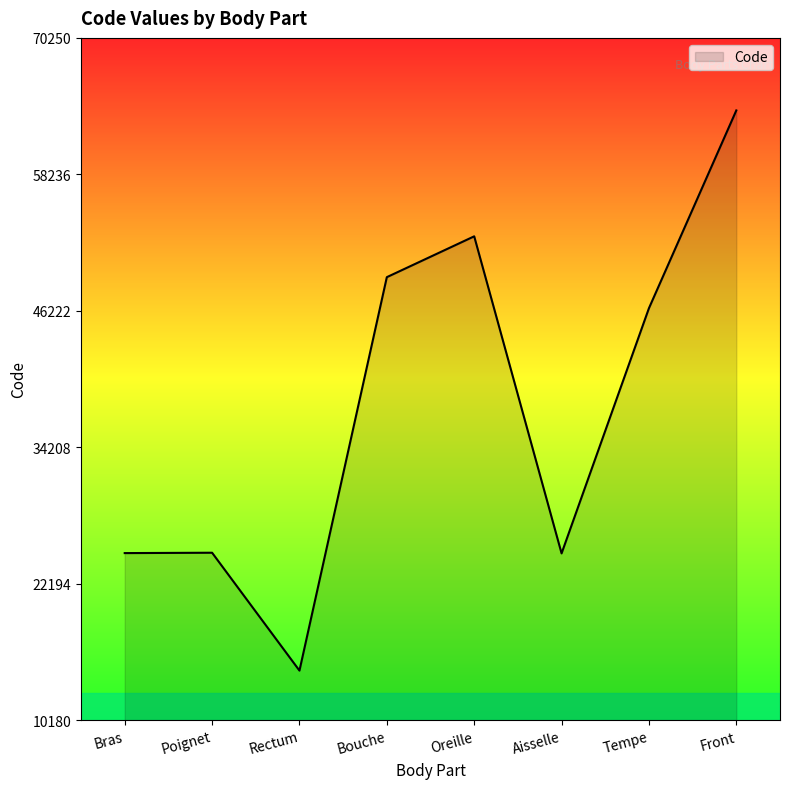

How many values are below 46450?

4